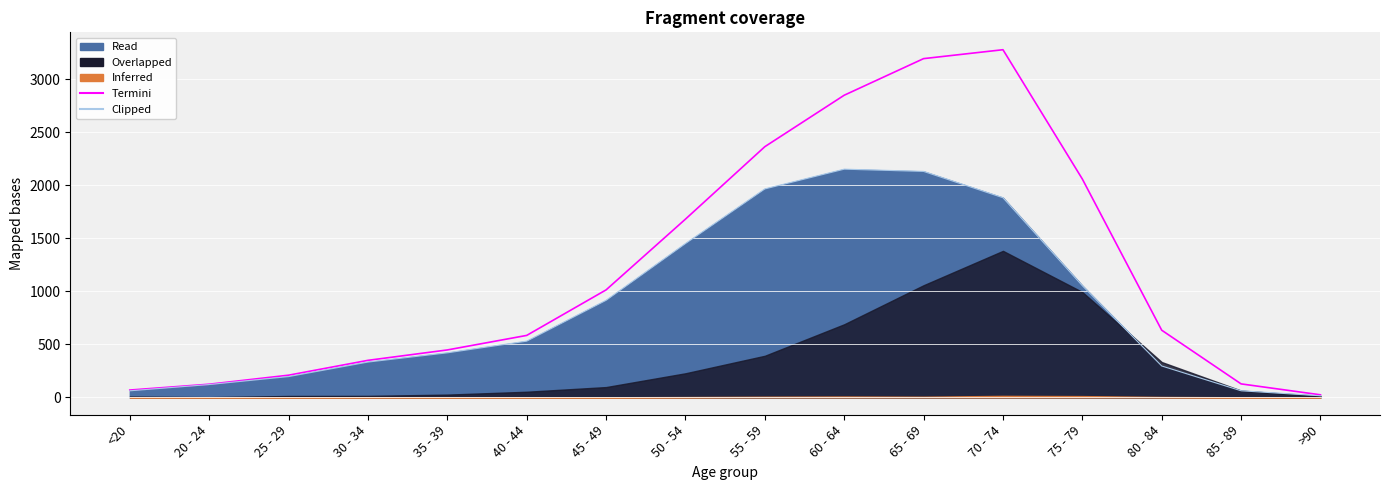

What is the label of the 9th point from the left?

55 - 59